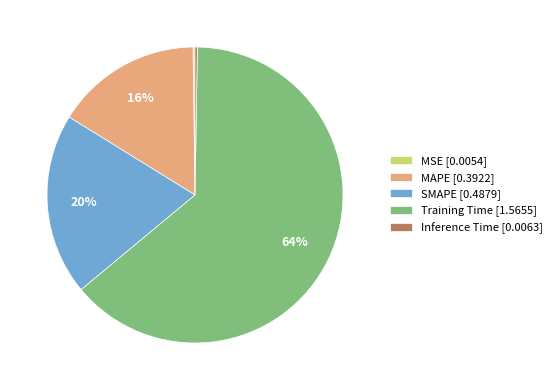

Is there any slice that represents more than half of the pie?

Yes